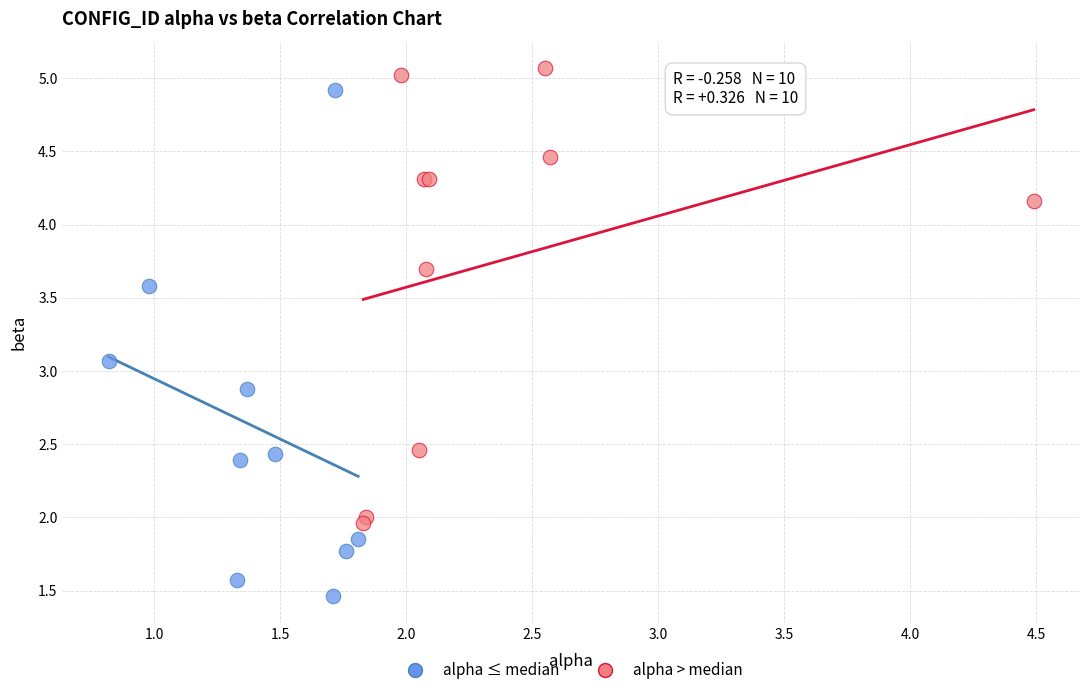

Which series reaches the minimum Y coordinate?

alpha ≤ median